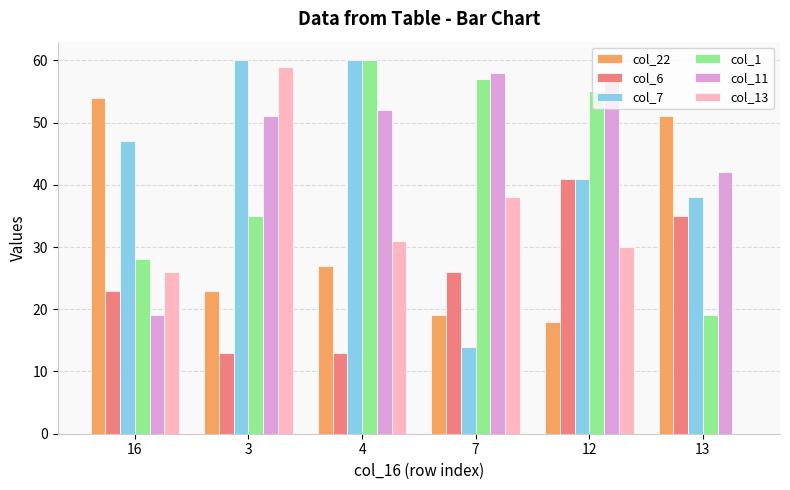

Which series changed the most between 7 and 12?

col_7